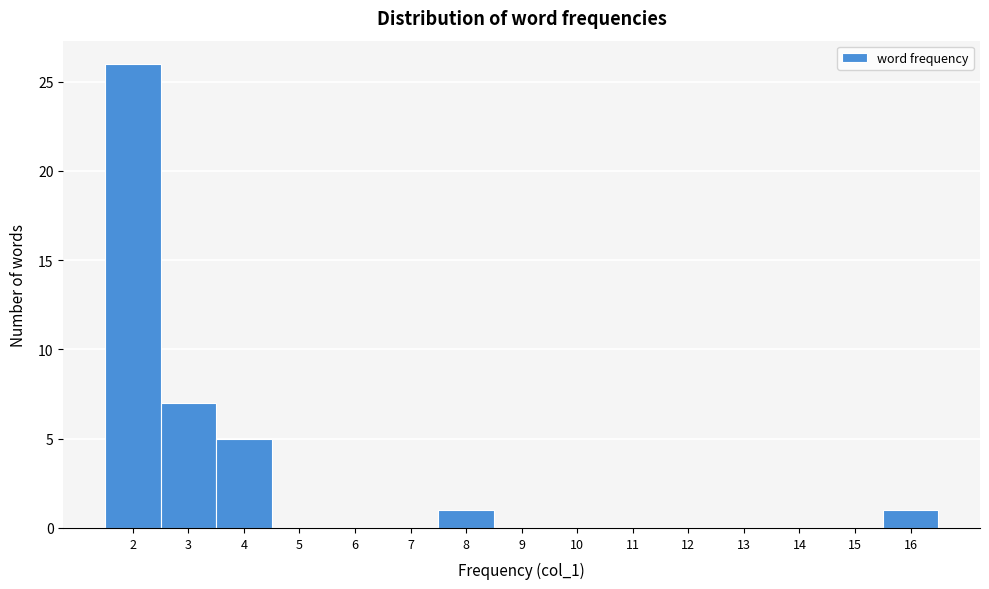

Reading left to right, transcribe this chart: for each bar, give the range it covers on the x-axis and its height. The values are not printed on the chart, so give them approximately, as read against the axis.

1.5 to 2.5: 26
2.5 to 3.5: 7
3.5 to 4.5: 5
4.5 to 5.5: 0
5.5 to 6.5: 0
6.5 to 7.5: 0
7.5 to 8.5: 1
8.5 to 9.5: 0
9.5 to 10.5: 0
10.5 to 11.5: 0
11.5 to 12.5: 0
12.5 to 13.5: 0
13.5 to 14.5: 0
14.5 to 15.5: 0
15.5 to 16.5: 1